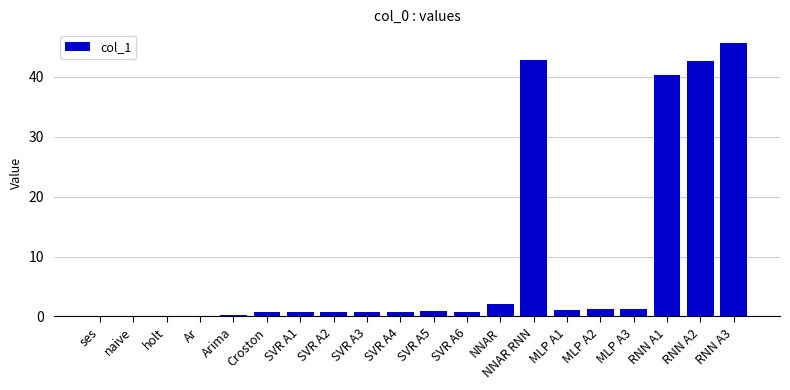

Are the bars grouped side by side (vs. stacked)?

No